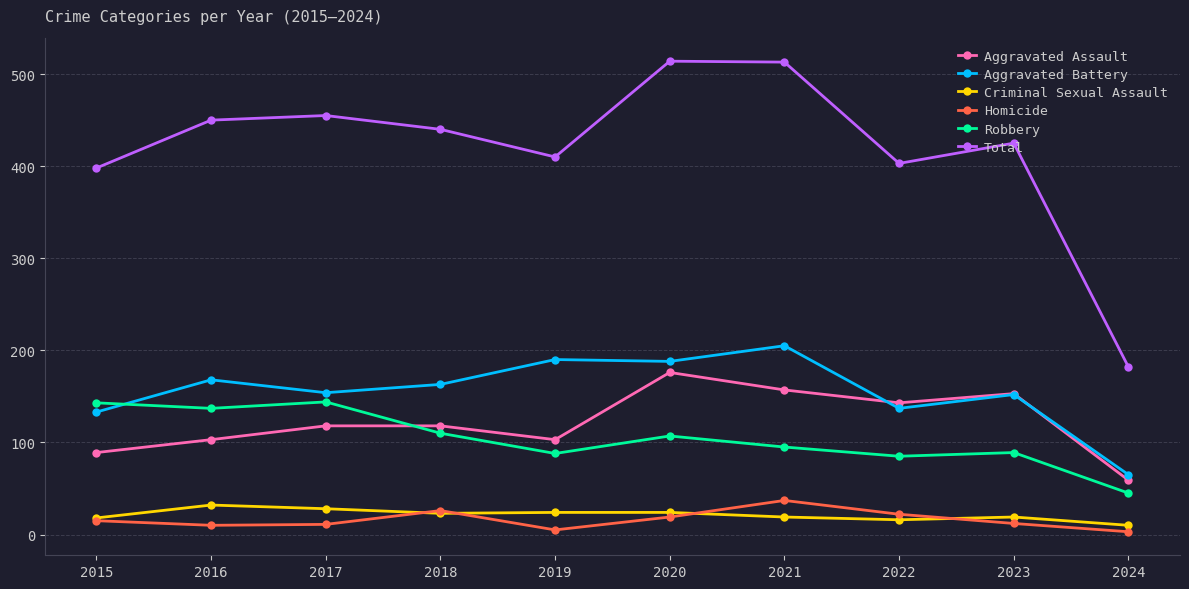

True or false: Total and Criminal Sexual Assault cross at least once.

False